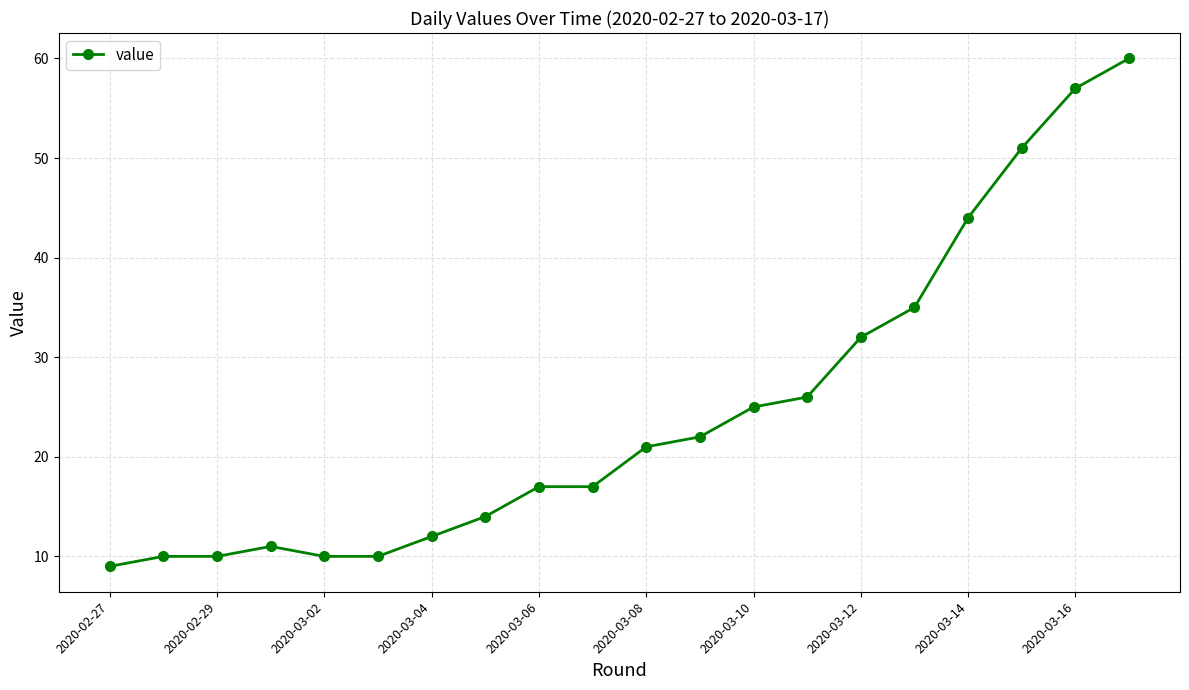

What is the difference between the second highest and second lowest values?

47